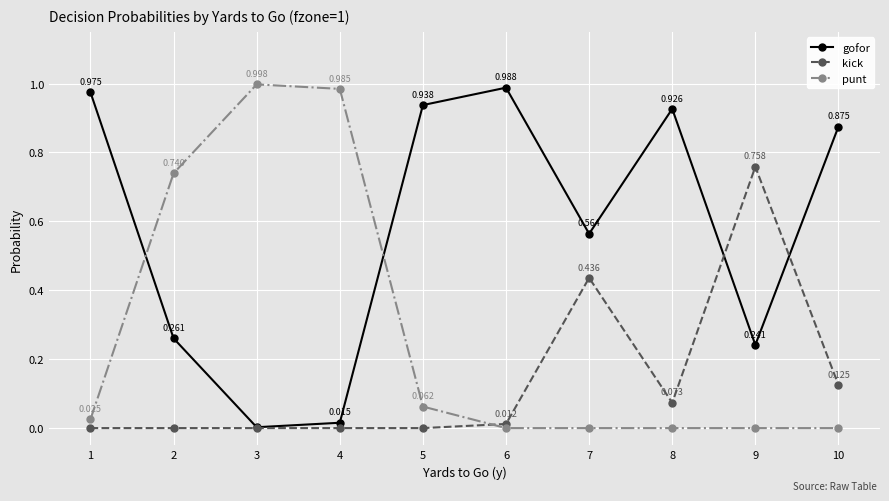

The value of gofor at 2 is 0.1. True or false?

False